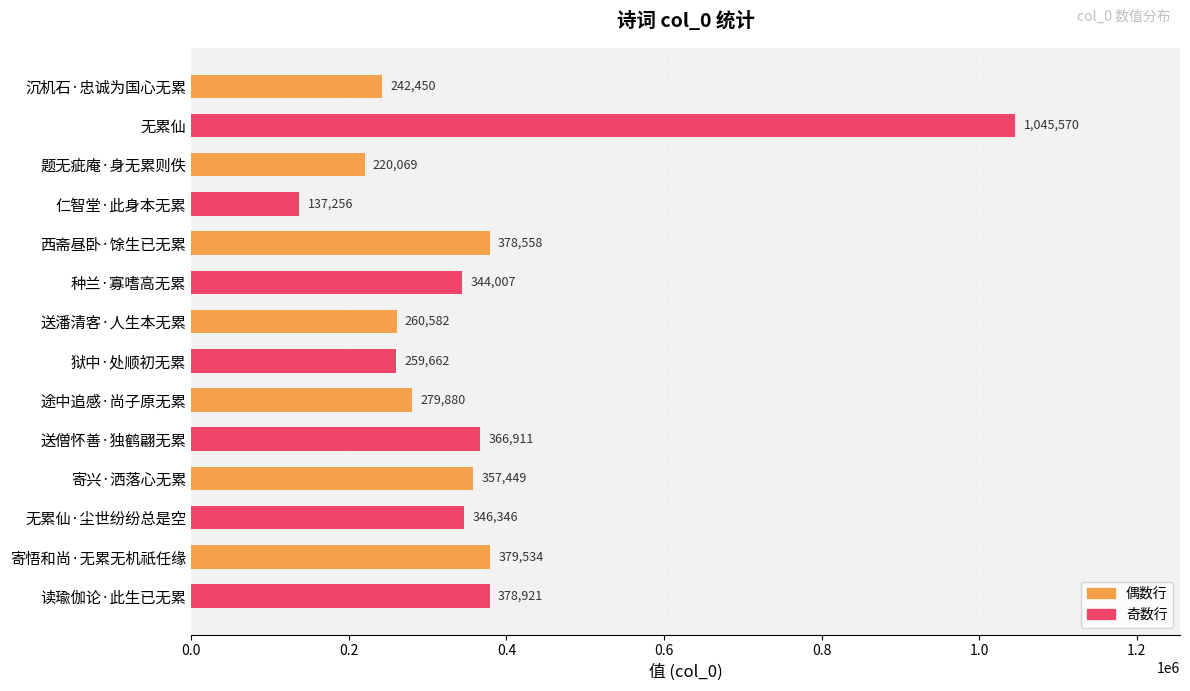

Read the value at 送僧怀善·独鹤翩无累, to the nearest 100.

366900